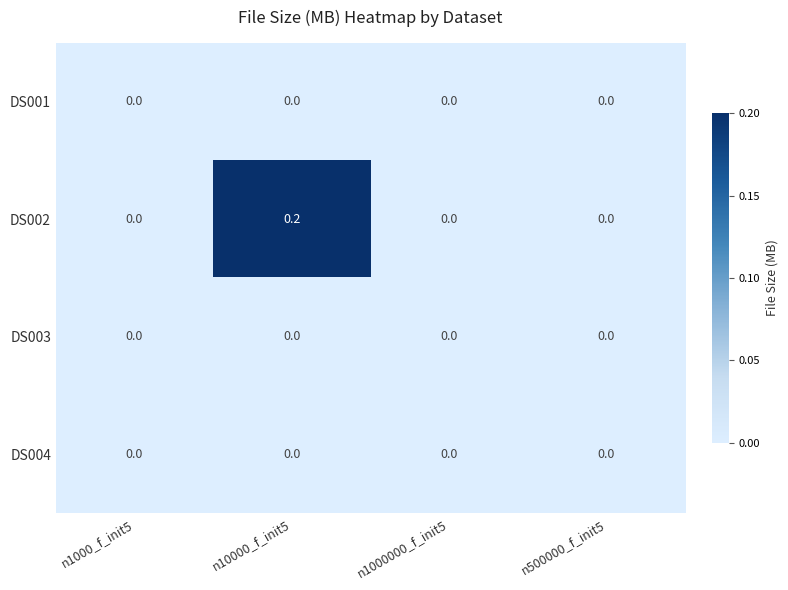

Which series has the widest spread of values?

DS002